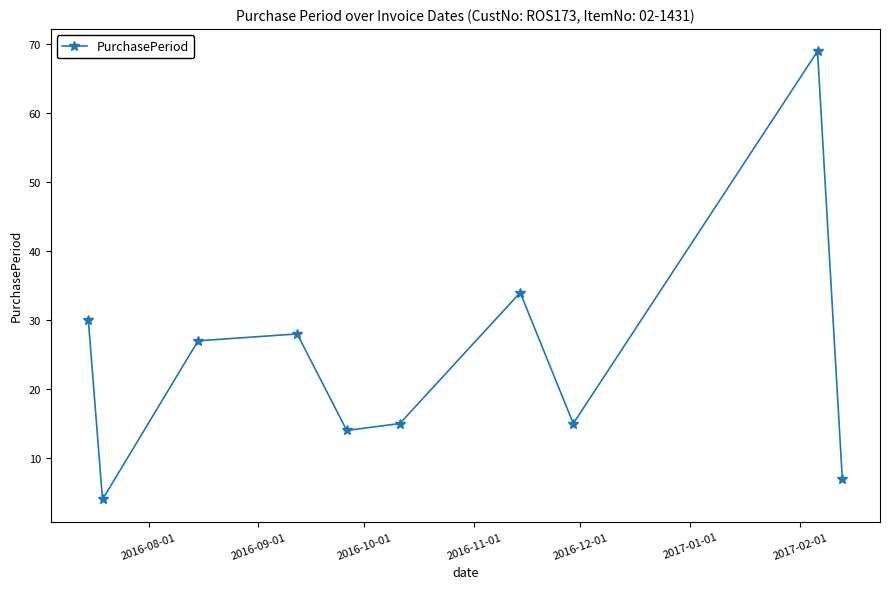

What is the difference between the second highest and minimum values?

30